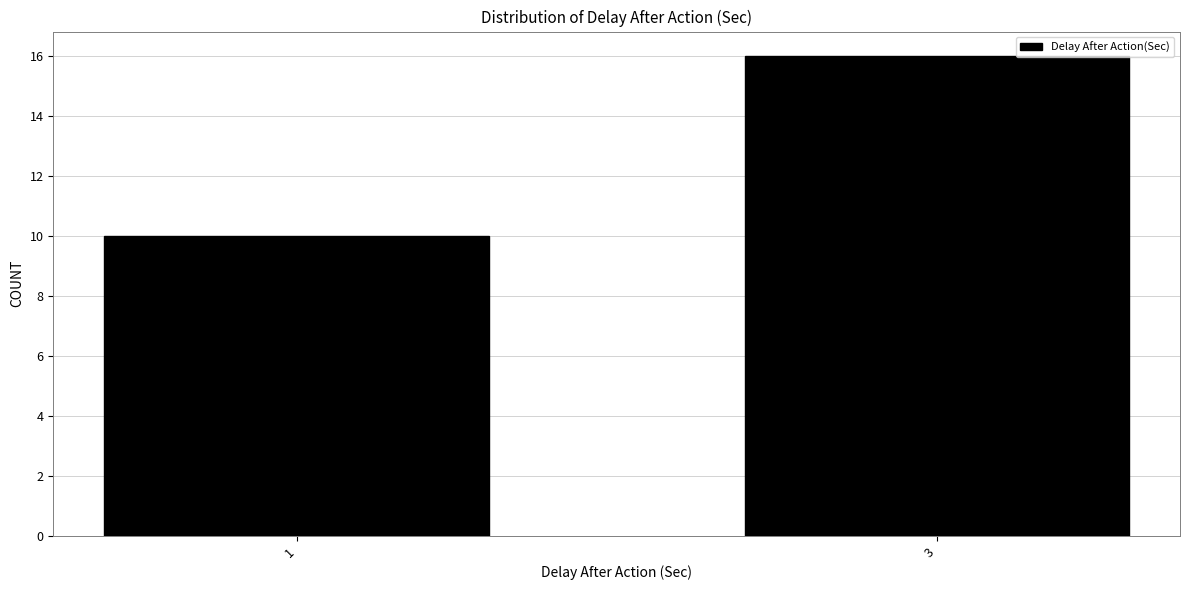

Reading right to left, extract all data points from this chart.

16	10